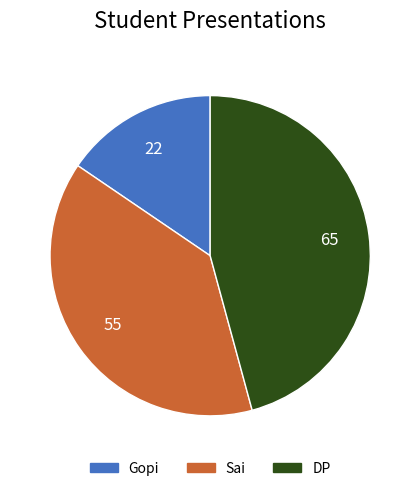

The DP slice represents 46% of the pie. True or false?

True